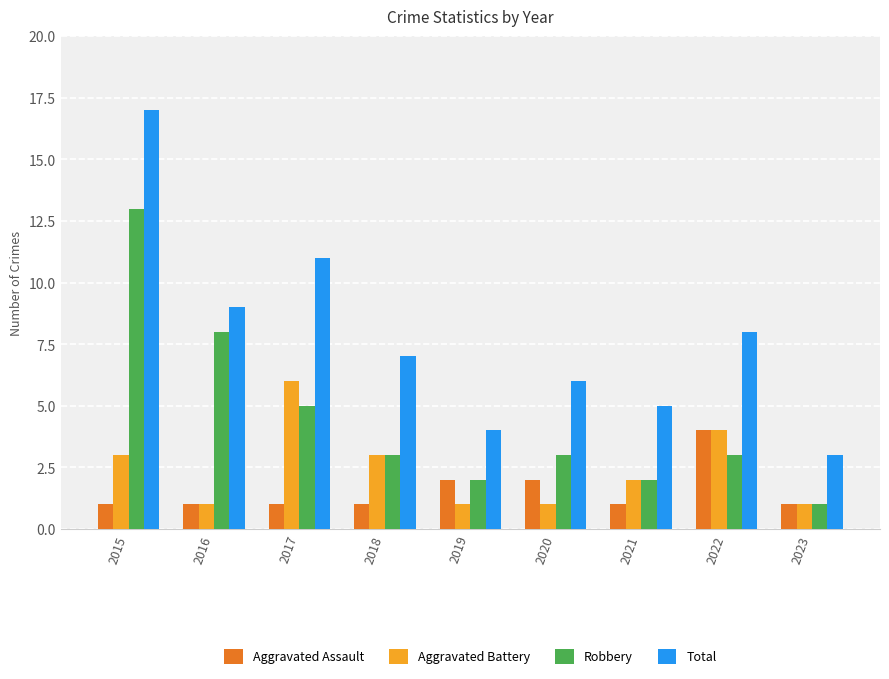

At which category does the chart reach its peak across all series?

2015